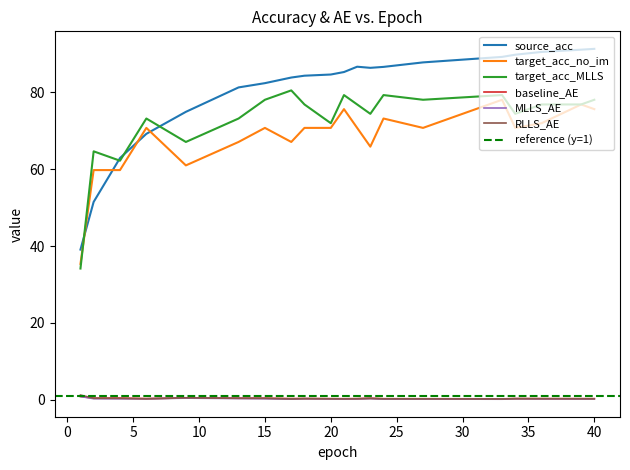

What is the highest value of the source_acc series?

91.3